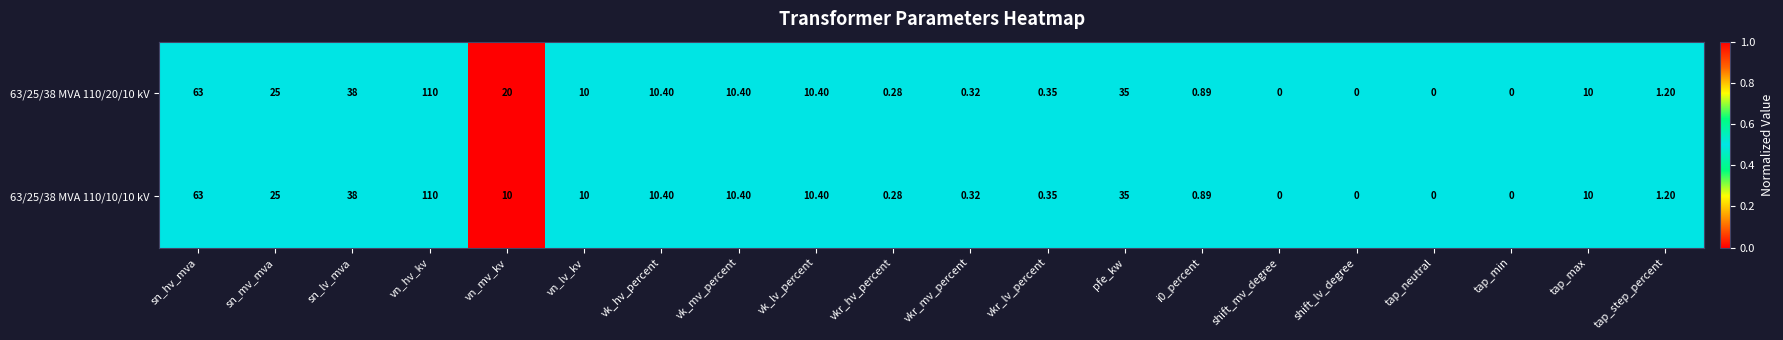

At which label does 63/25/38 MVA 110/10/10 kV first exceed 10?

sn_hv_mva